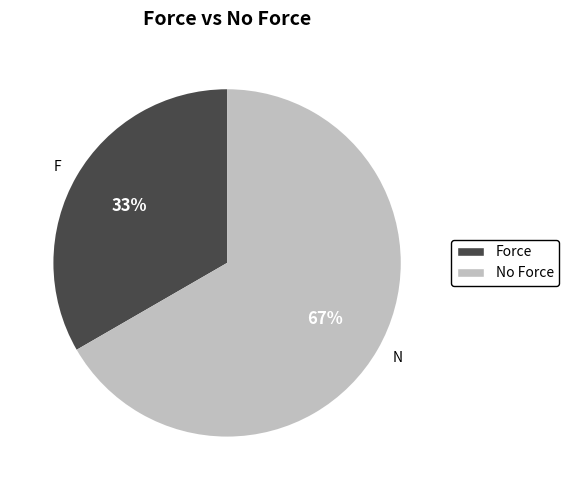

How many segments does this pie chart have?

2